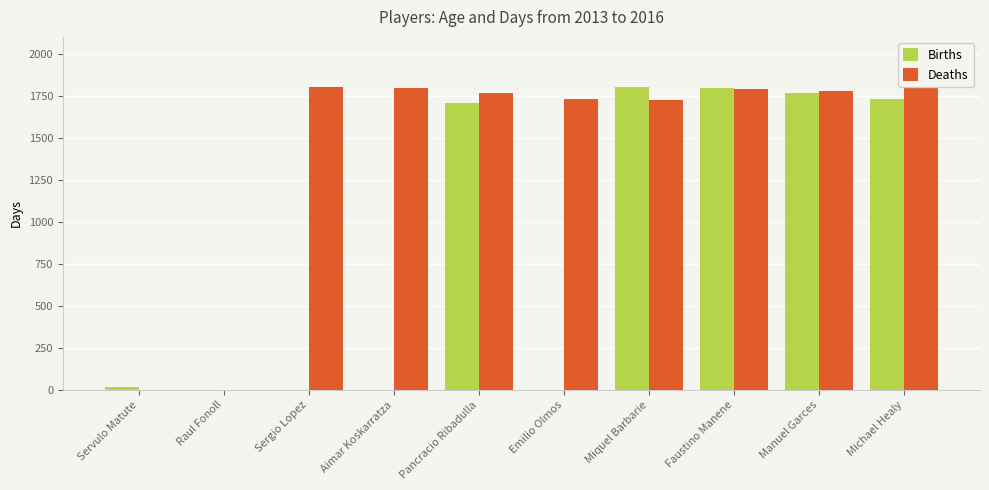

How many groups of bars are there?

10